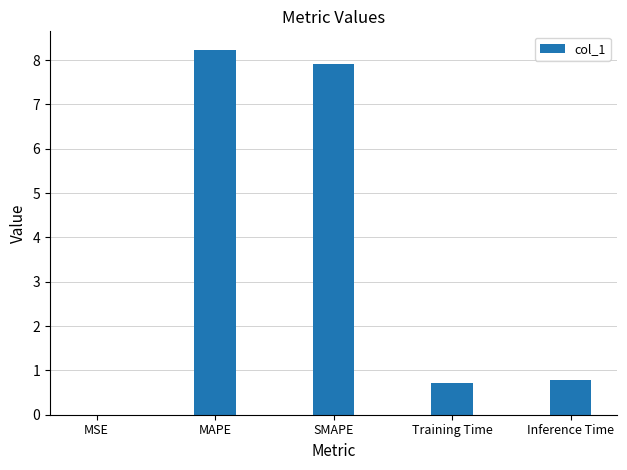

At which category does the chart reach its peak across all series?

MAPE